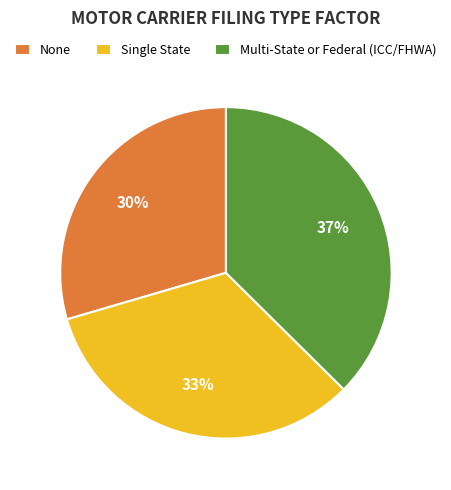

To the nearest percent, what is the average slice percentage?

33%